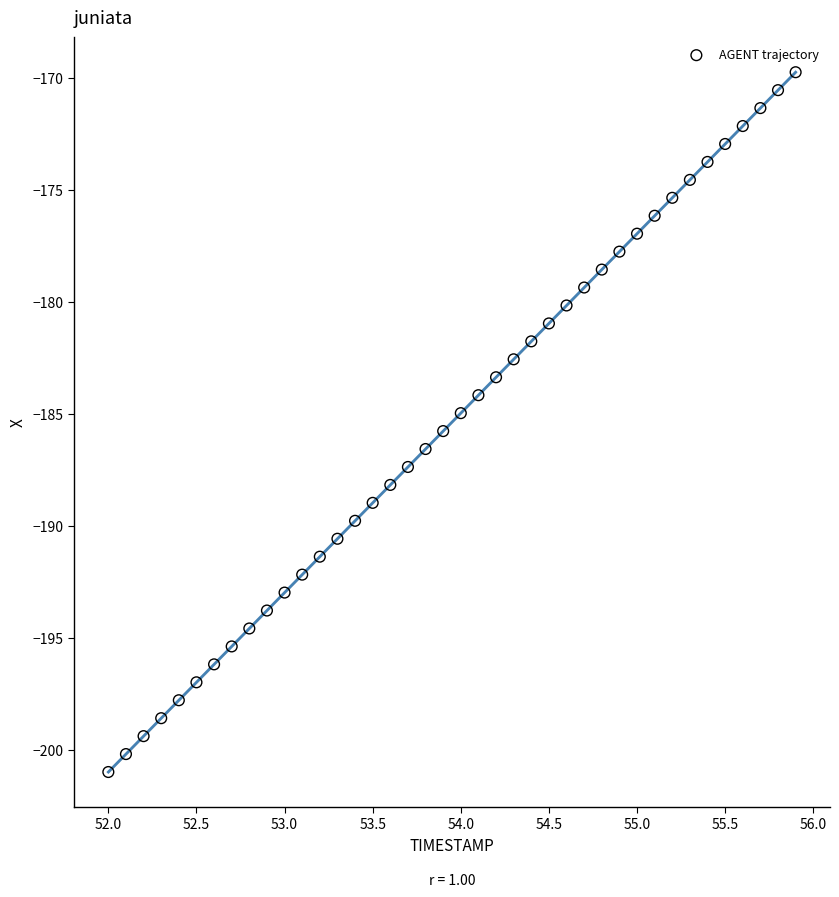

What is the range of X values (max minus min)?

3.9